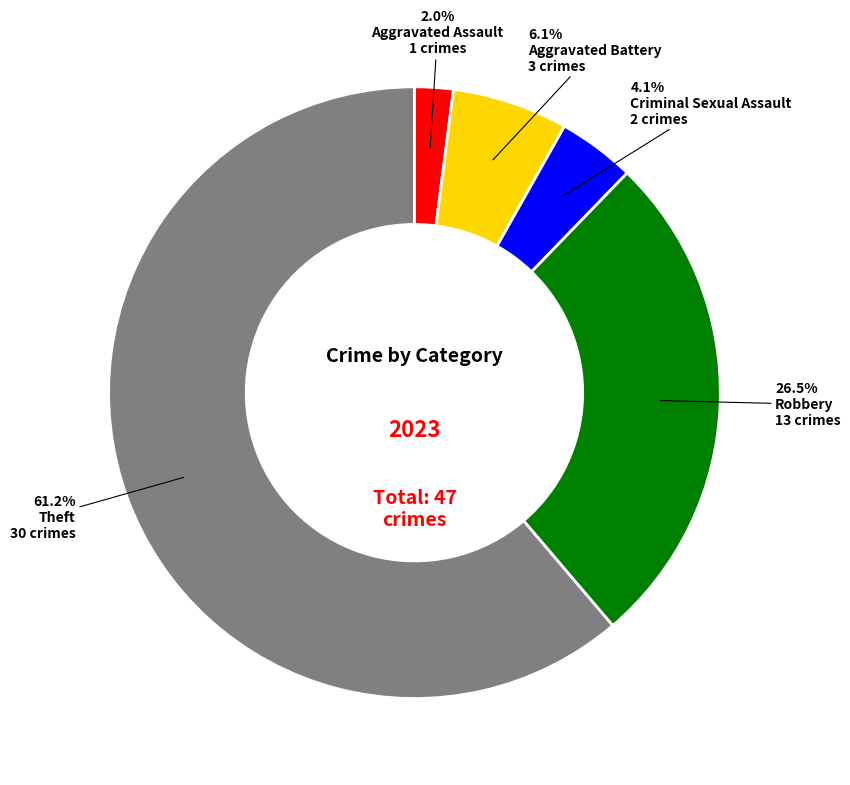

Between Criminal Sexual Assault and Theft, which is larger?

Theft